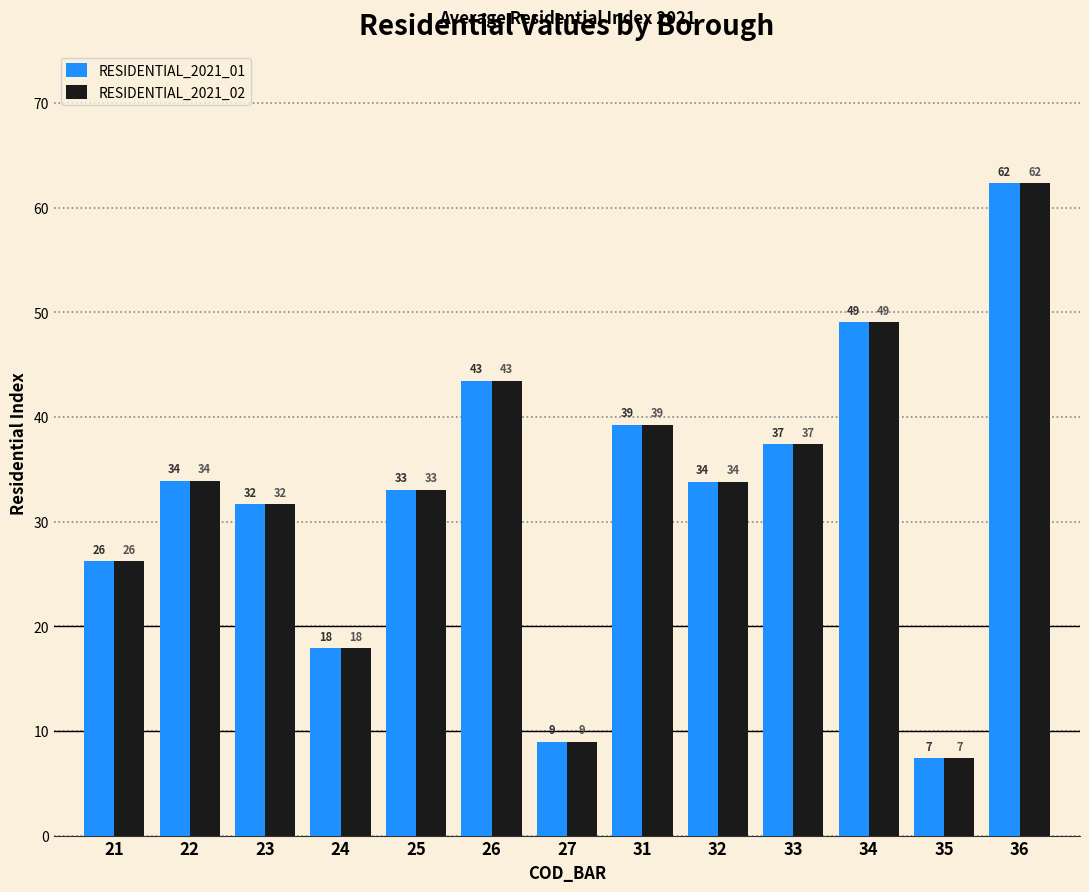

How many groups of bars are there?

13